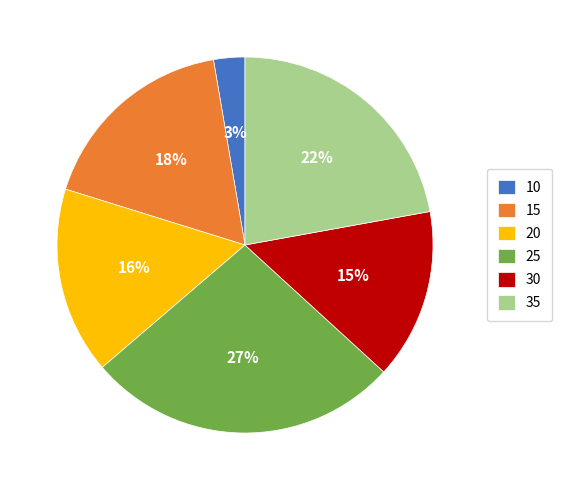

True or false: 20 accounts for 16% of the total.

True